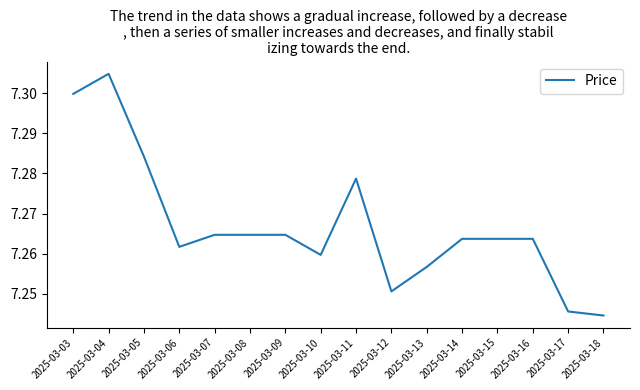

Is it true that the value at 2025-03-06 is 7.3?

True